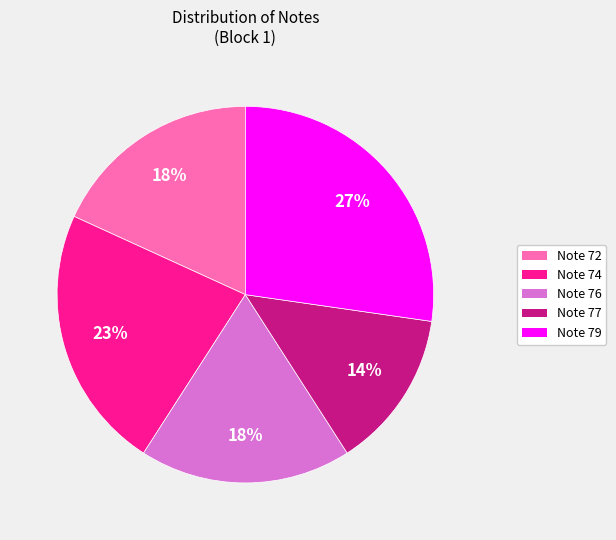

To the nearest percent, what is the difference between the Note 72 and Note 79 slice percentages?

9%